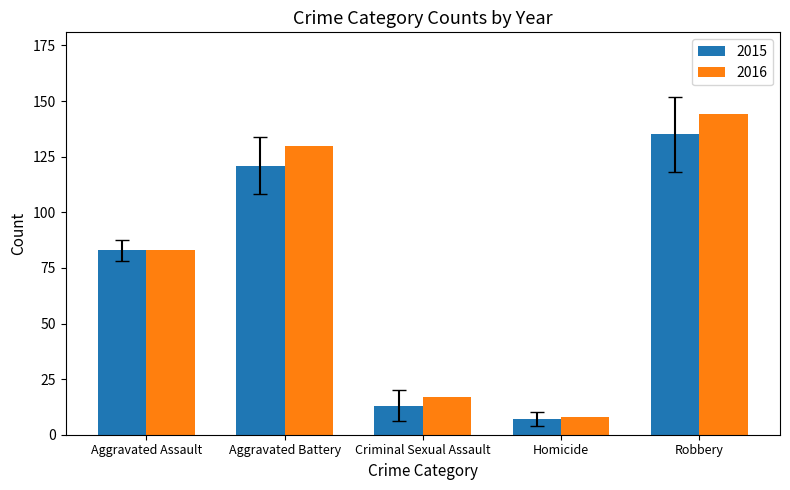

Rank the categories by 2016 value from highest to lowest.

Robbery, Aggravated Battery, Aggravated Assault, Criminal Sexual Assault, Homicide